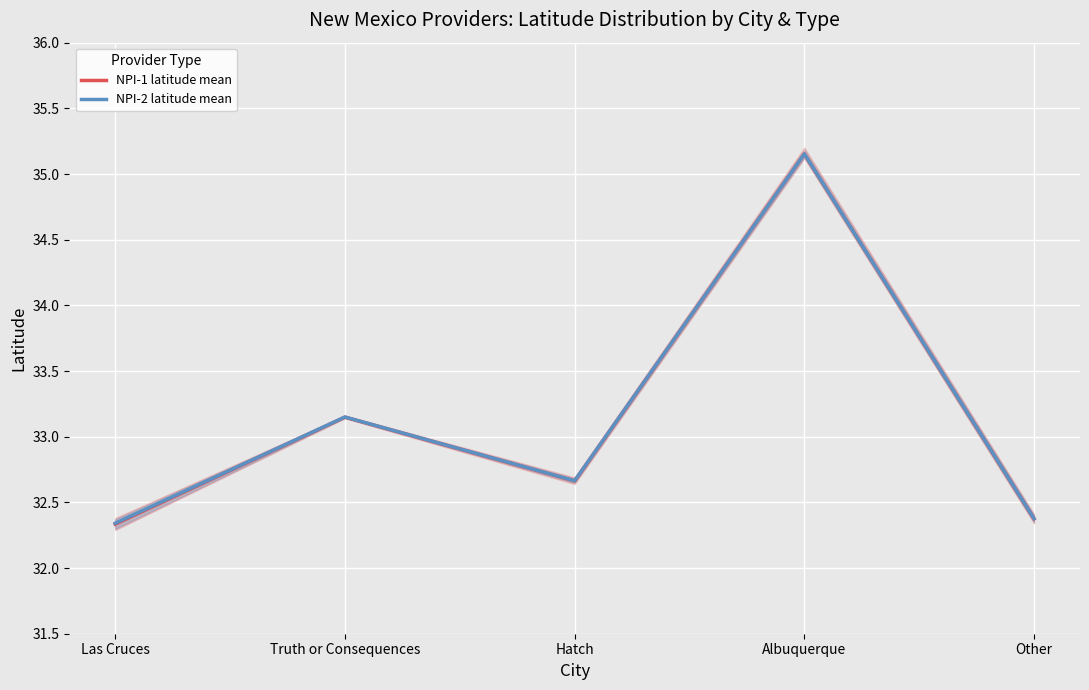

What is the total value across all series at Hatch?

65.3